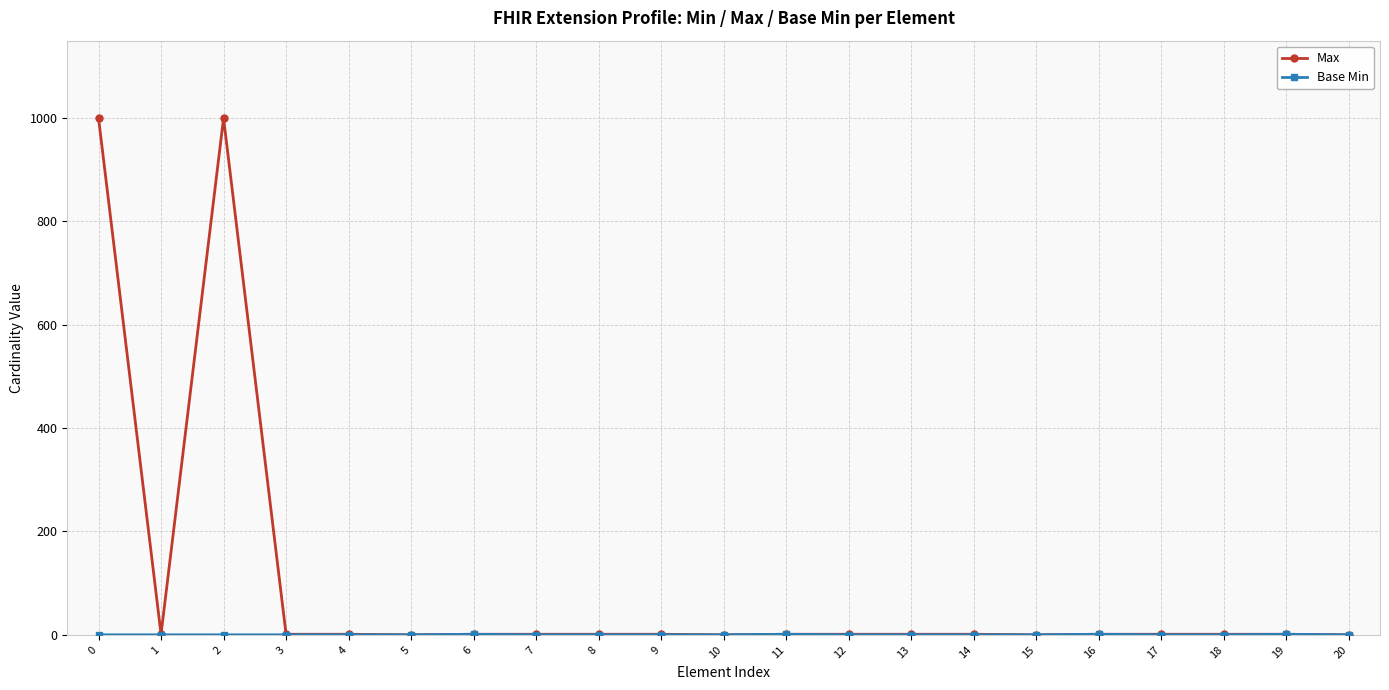

Which series has the widest spread of values?

Max